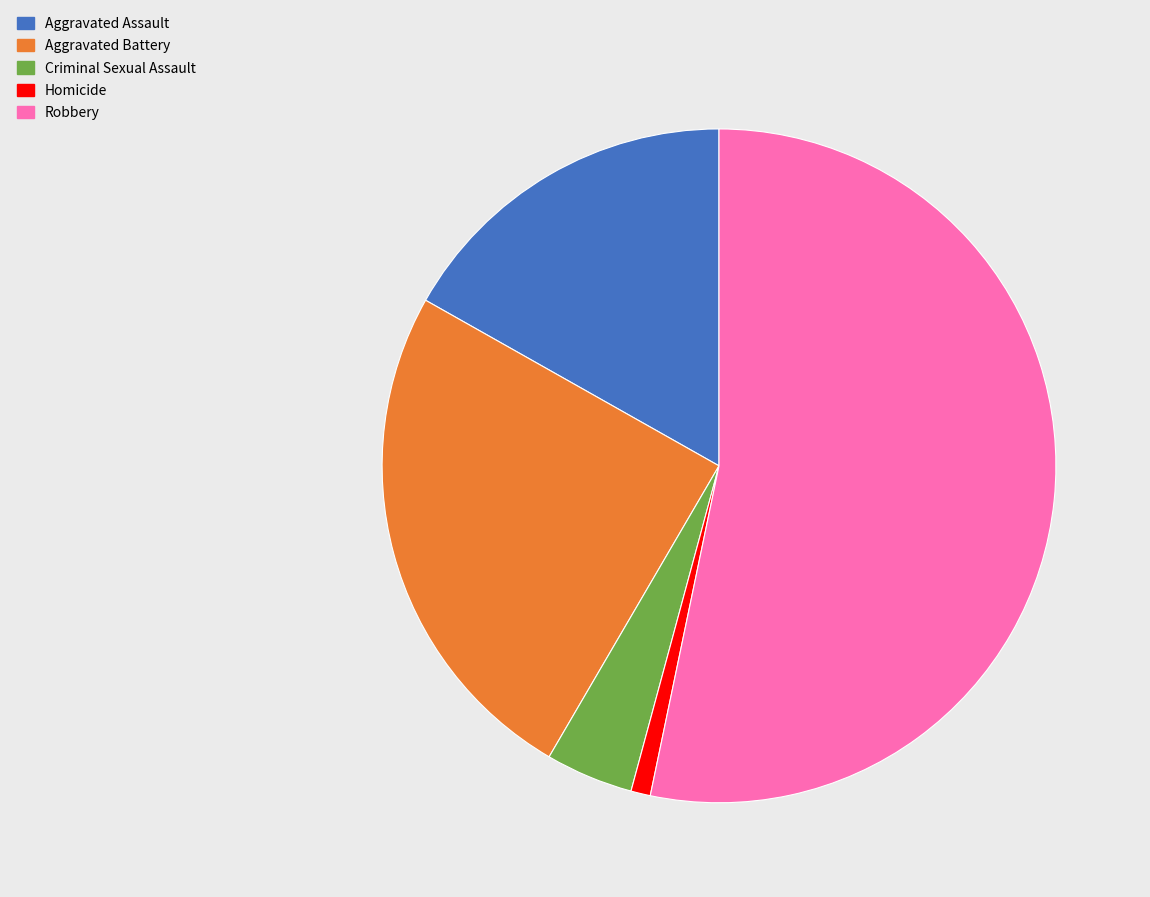

Combined, do Homicide and Criminal Sexual Assault account for over 50%?

No